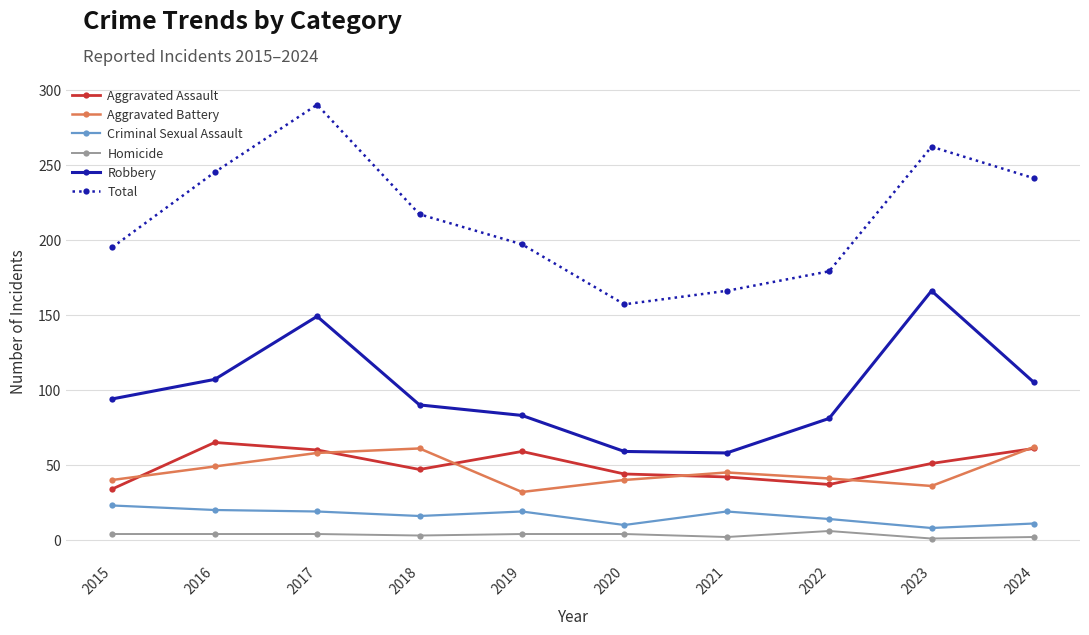

True or false: Aggravated Assault and Robbery intersect in this chart.

False